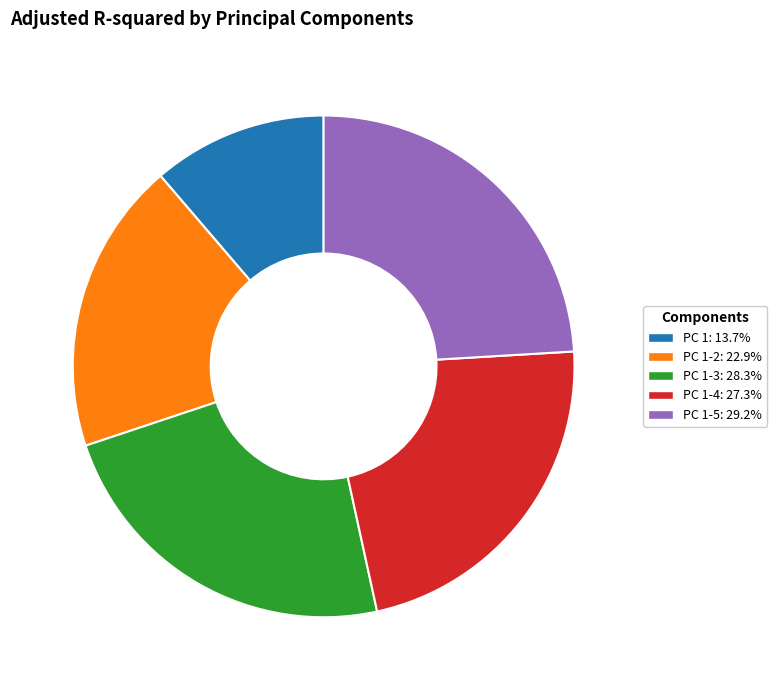

Is there a majority slice in this chart?

No